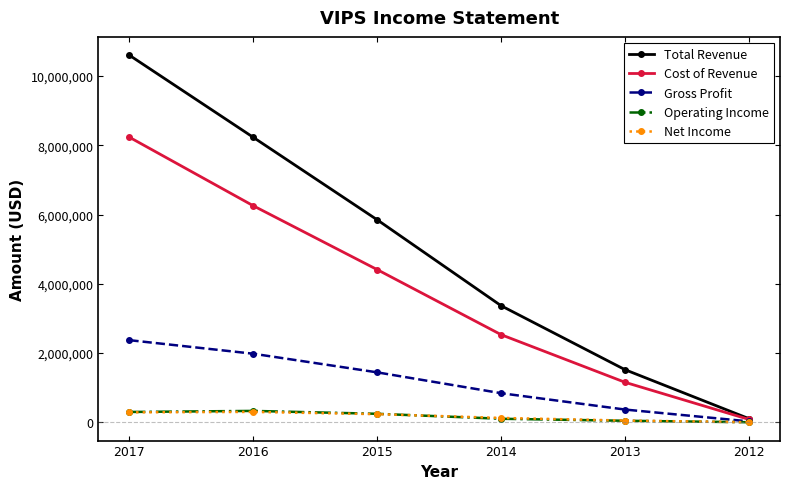

At how many categories does at least one series exceed 1309083?

5